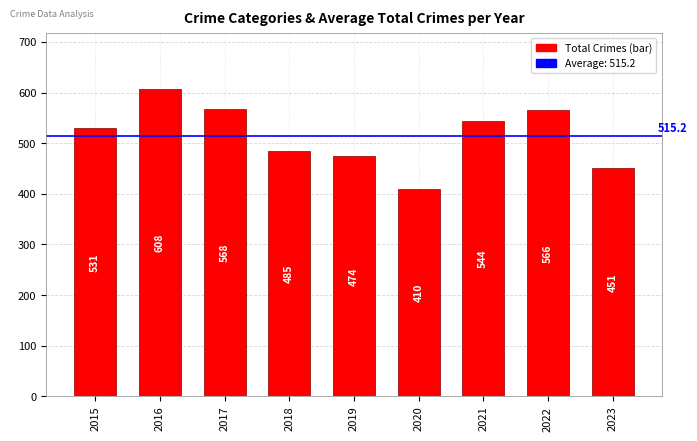

Which has a higher value, 2023 or 2016?

2016